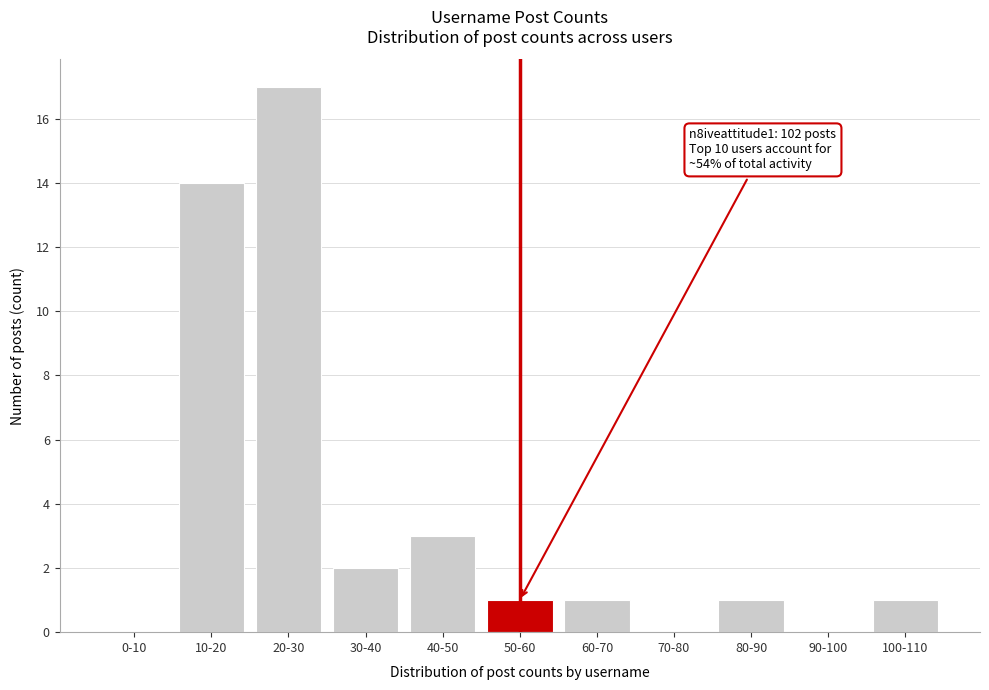

Reading left to right, extract all data points from this chart.

0-10=0	10-20=14	20-30=17	30-40=2	40-50=3	50-60=1	60-70=1	70-80=0	80-90=1	90-100=0	100-110=1